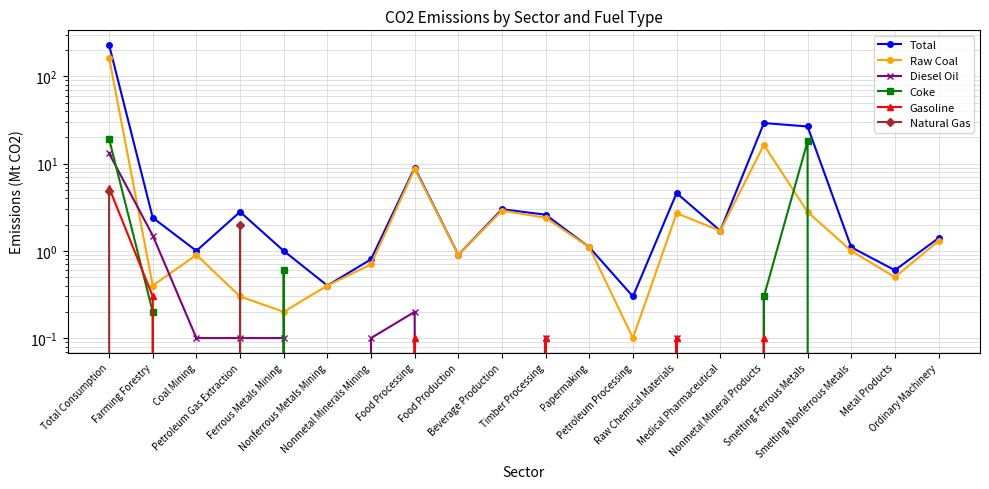

True or false: Coke has more than 0 points higher than both neighbors.

True